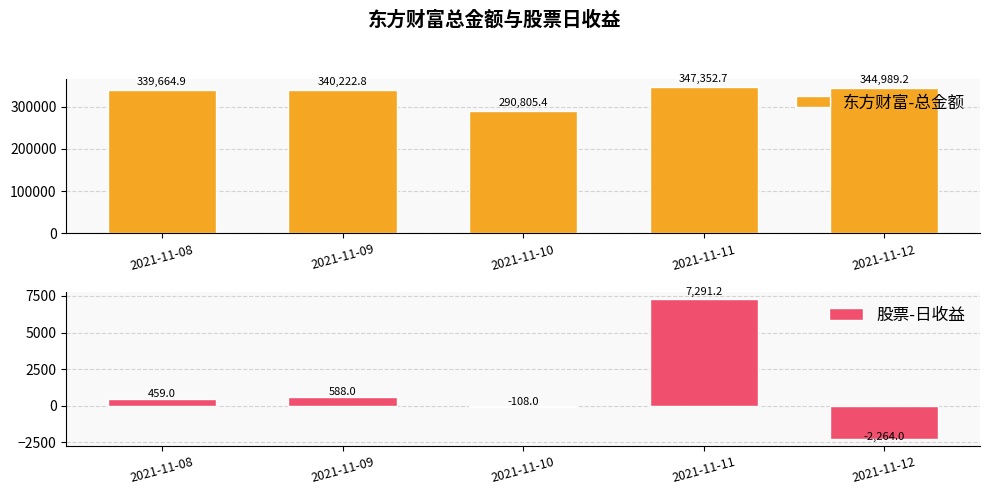

List the labels in order of 股票-日收益 value, smallest first.

2021-11-12, 2021-11-10, 2021-11-08, 2021-11-09, 2021-11-11